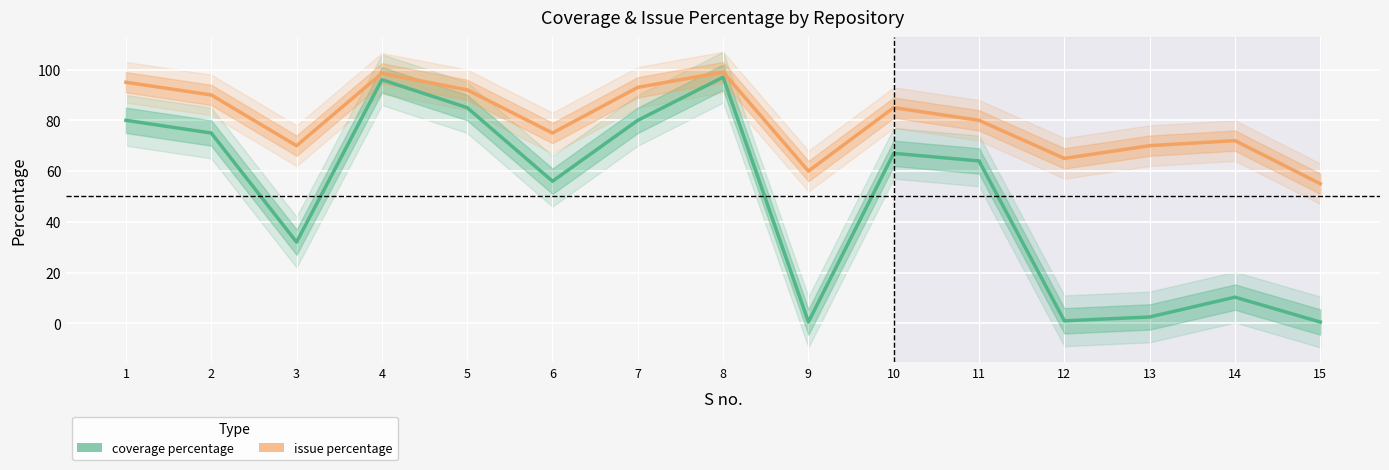

Is the value of issue percentage at 10 greater than the value of coverage percentage at 1?

Yes